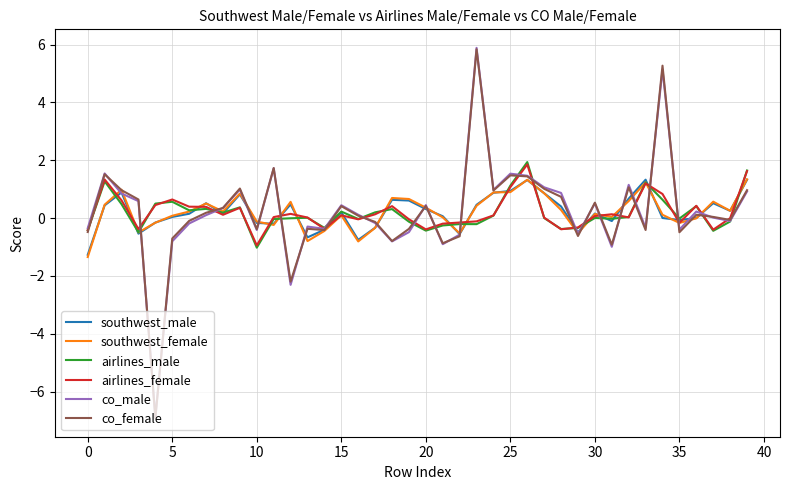

At how many categories does at least one series exceed -5?

40